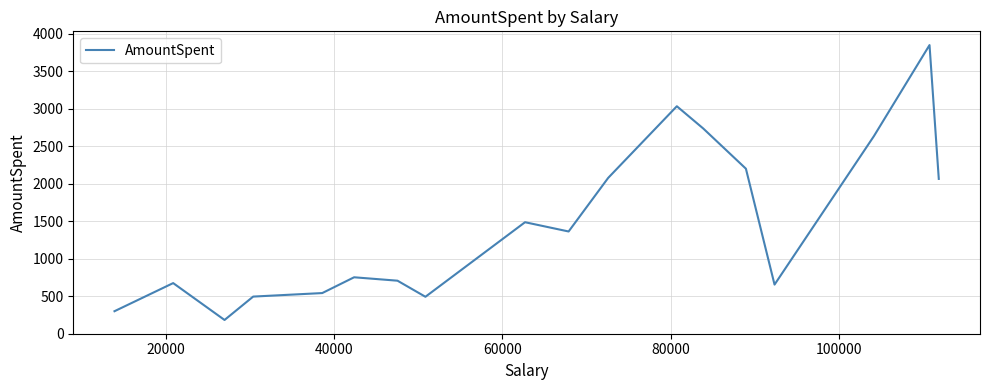

What is the smallest value displayed?

183.0